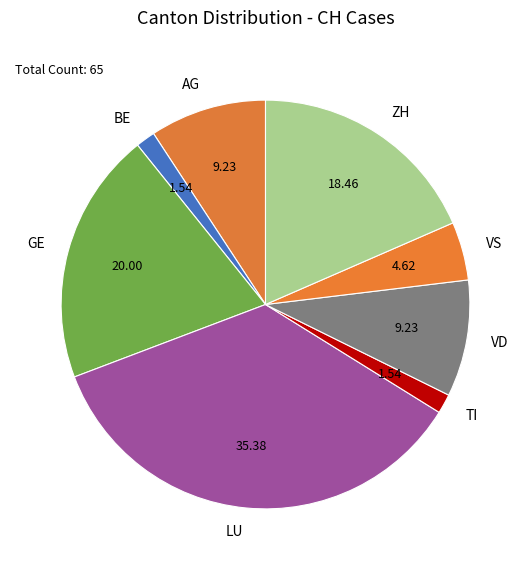

Which slice is the largest?

LU